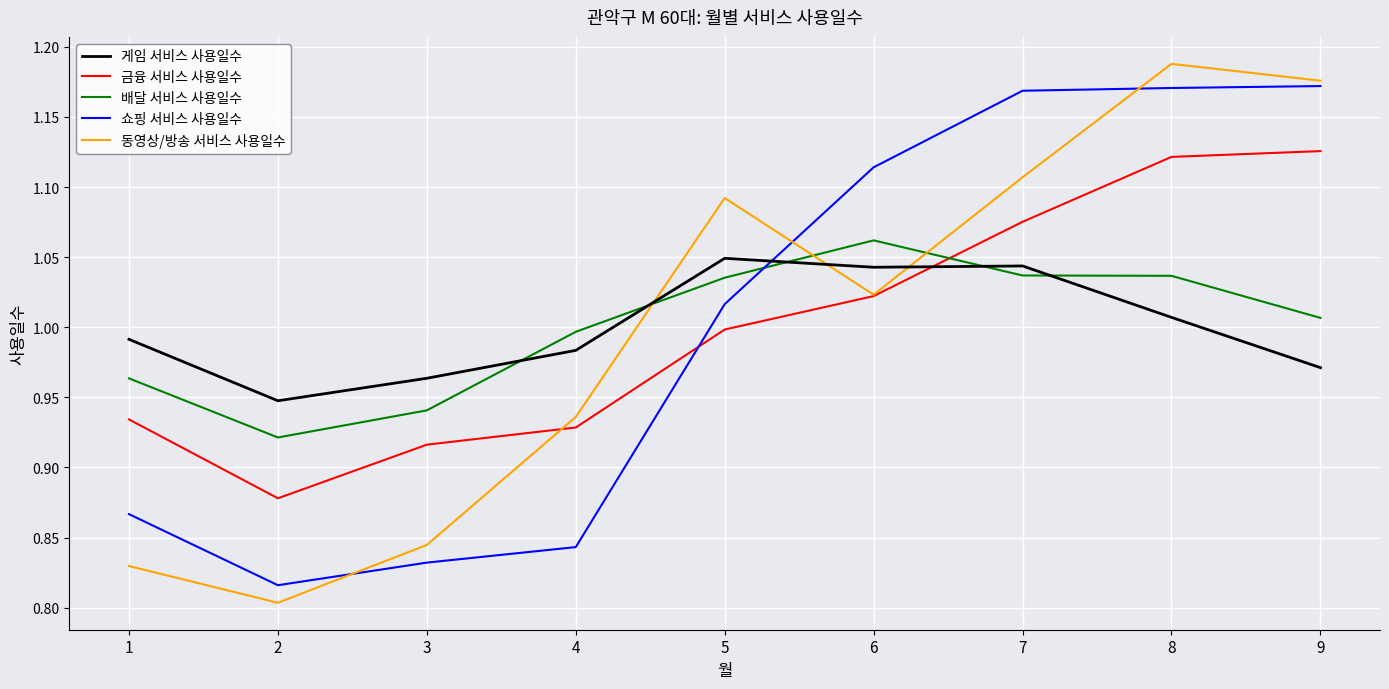

True or false: 게임 서비스 사용일수 has more than 0 points higher than both neighbors.

True